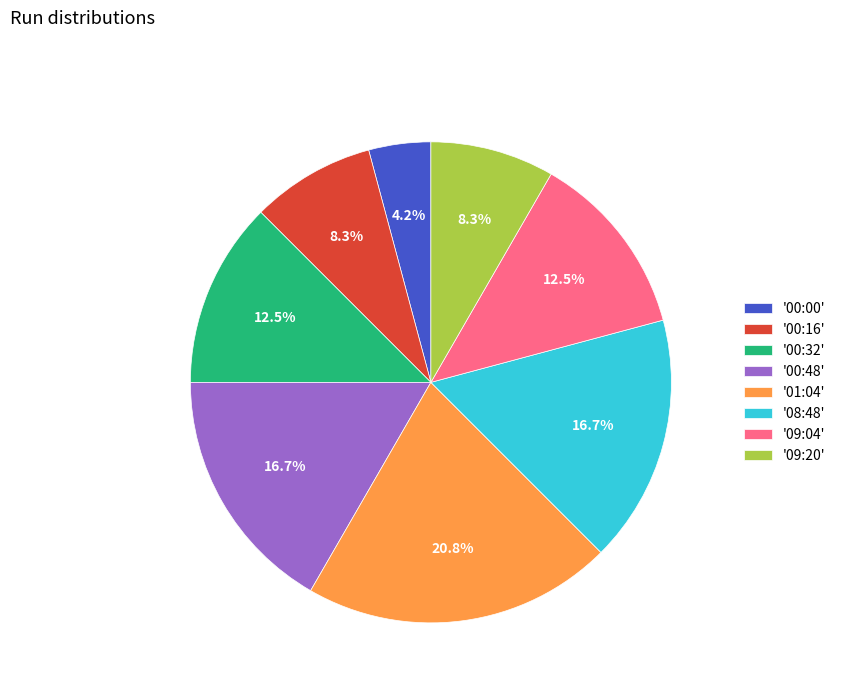

Which has a higher value, '00:32' or '09:20'?

'00:32'